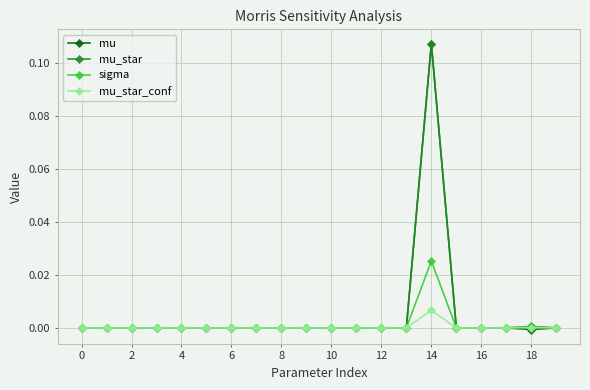

True or false: mu_star_conf has more than 2 interior local peaks.

True